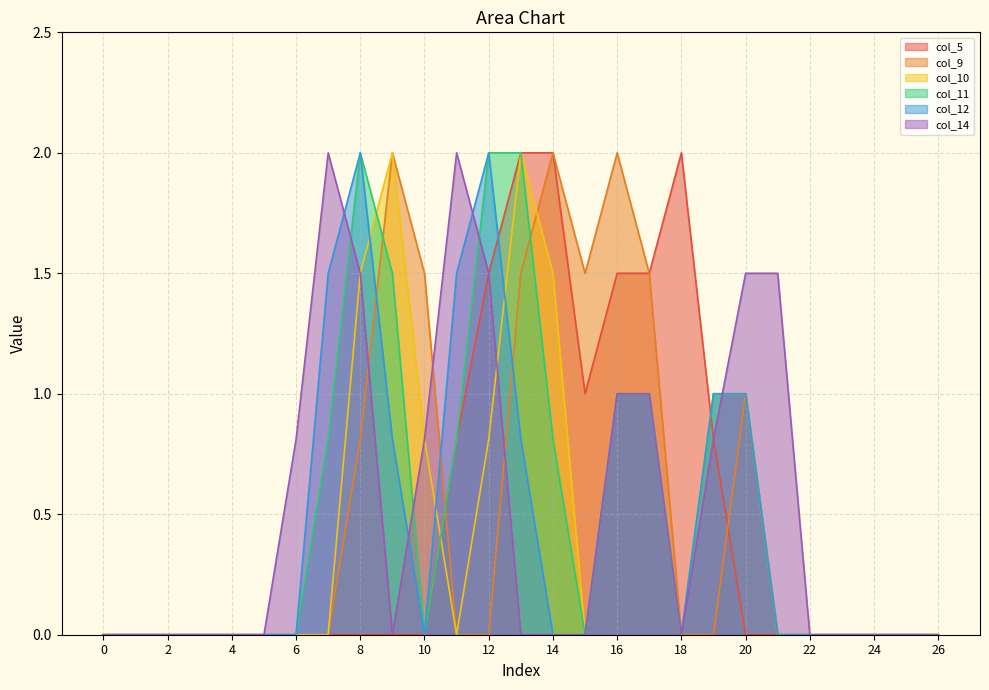

Which has a higher value, 9 or 21?

9